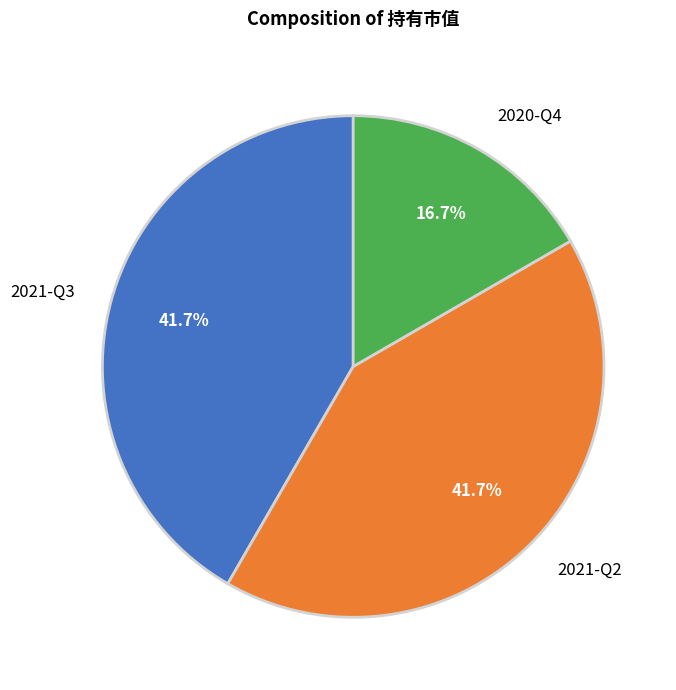

Is there any slice that represents more than half of the pie?

No